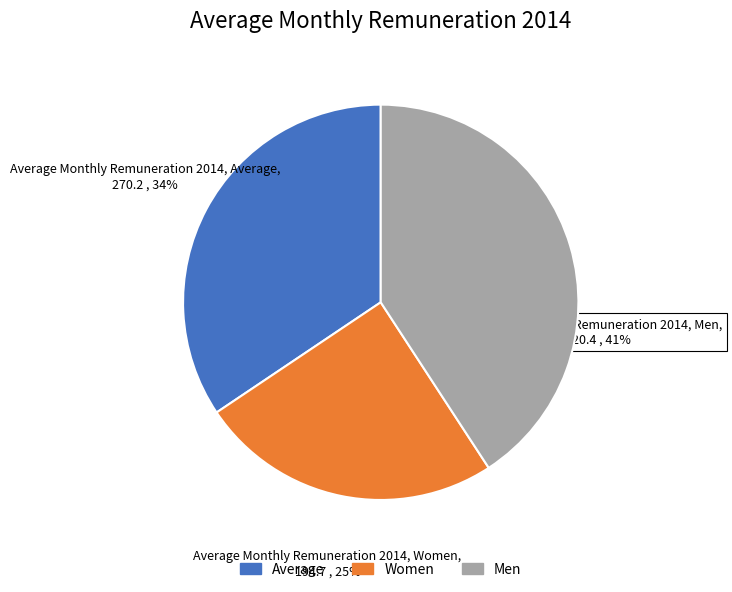

Is there a majority slice in this chart?

No